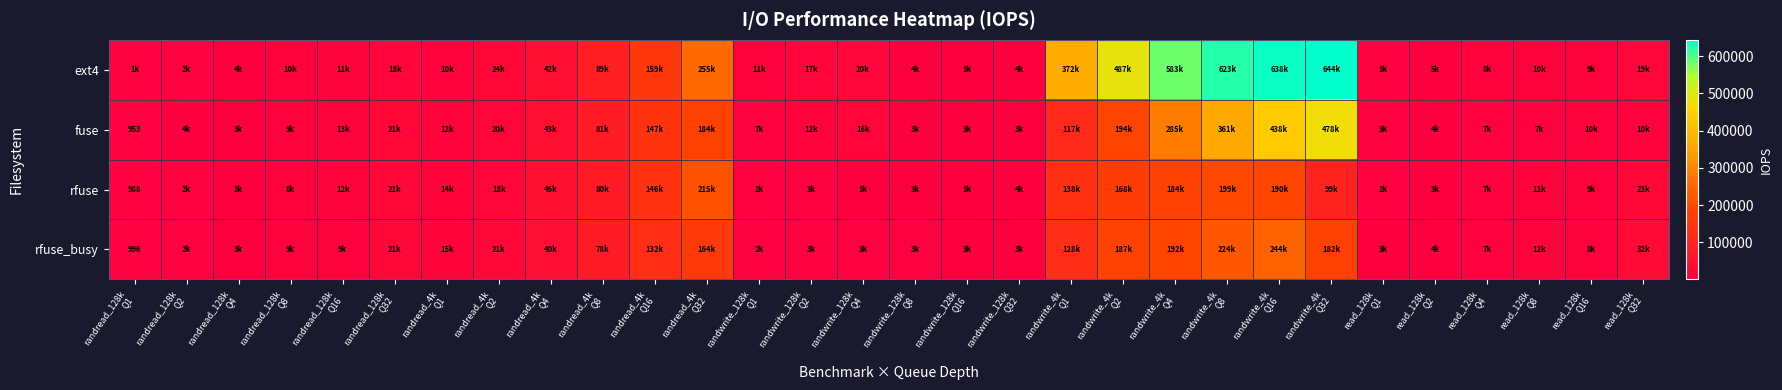

At which category is the sum across all series the highest?

randwrite_4k
Q16